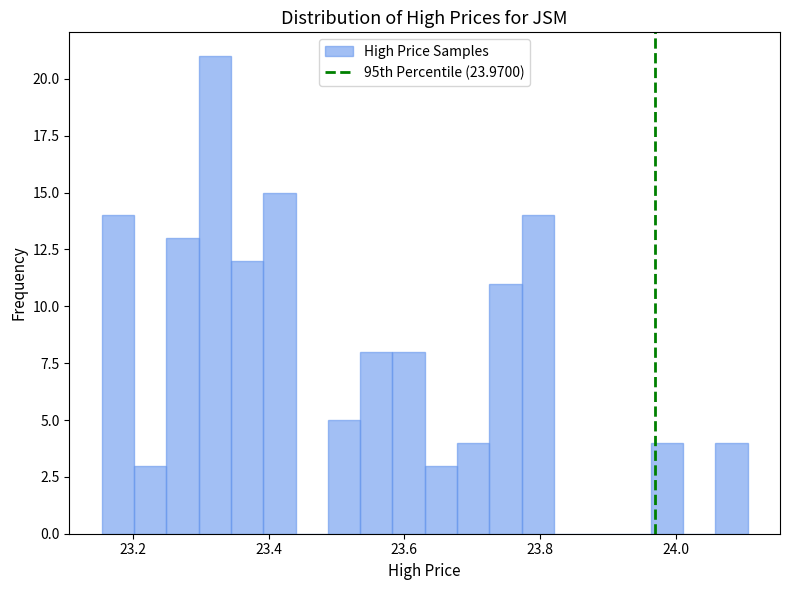

Read against the x-axis, roughly where is the centre of the tallest bar?

23.32